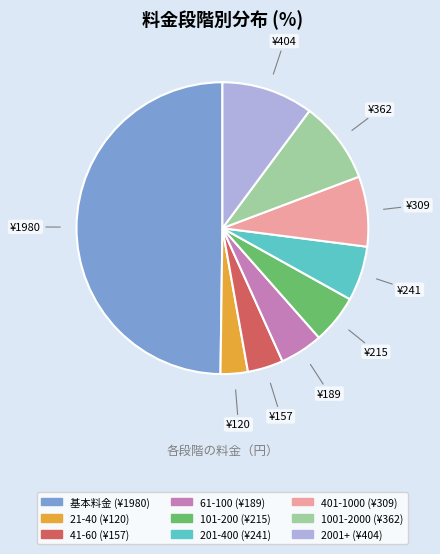

Count the number of slices in the pie.

9